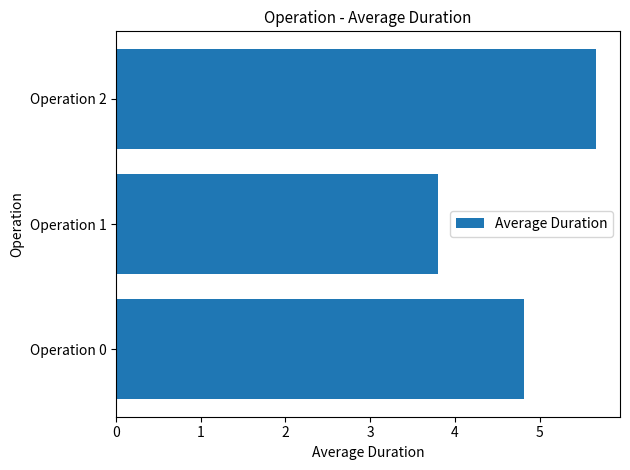

Which category has the lowest value across all series?

Operation 1